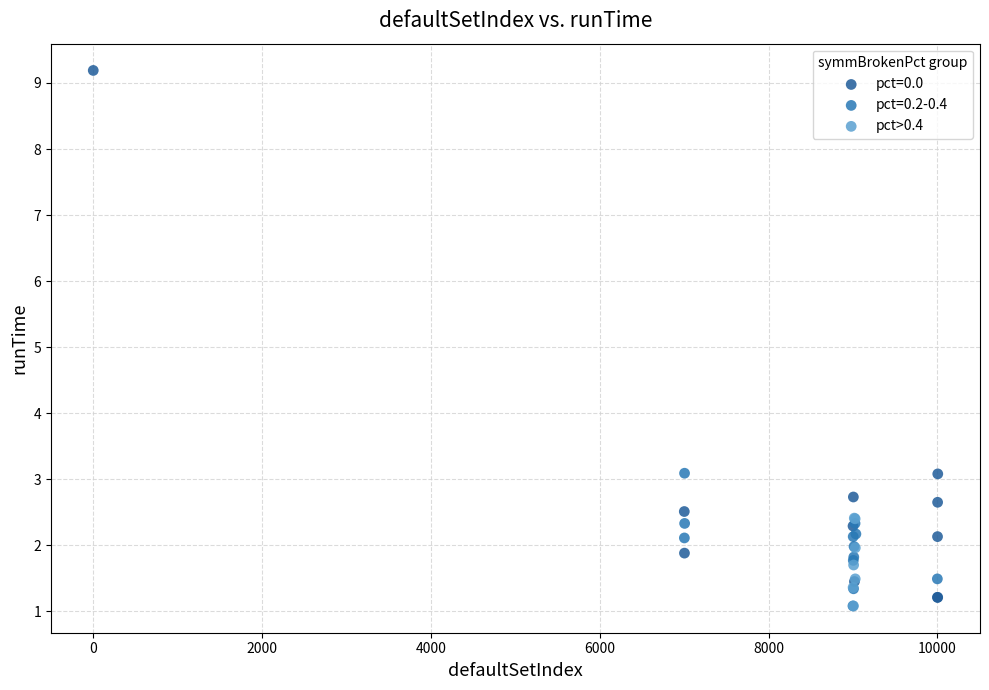

Which series has the largest Y range (max minus min)?

pct=0.0